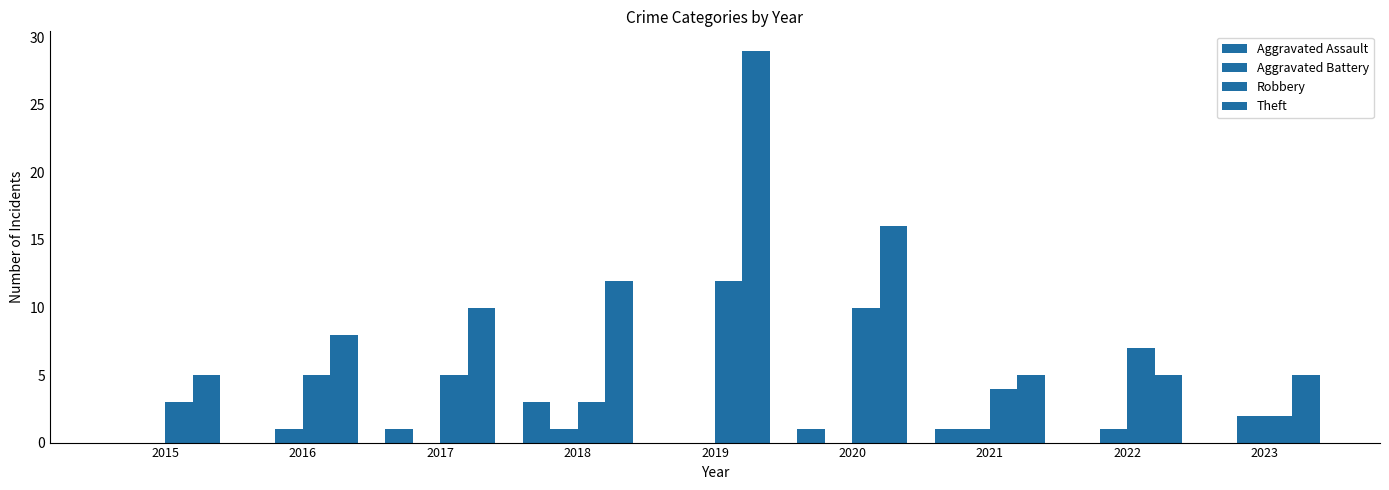

The Theft series shows 15 at 2019. True or false?

False